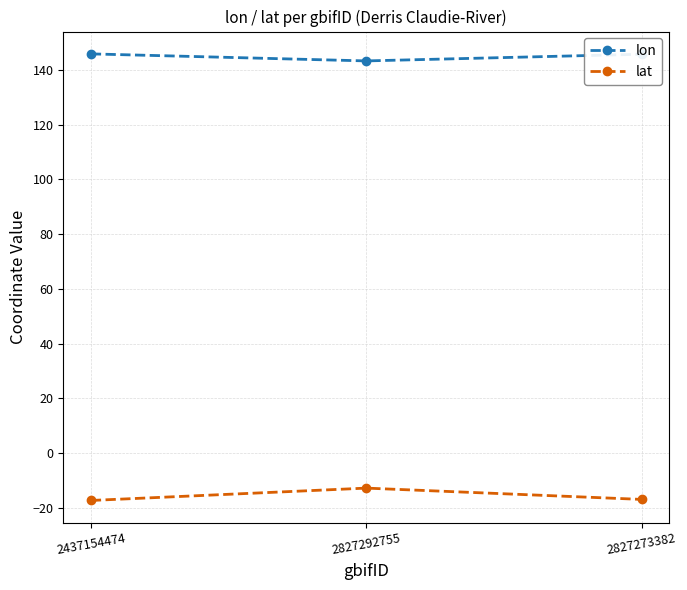

What is the label of the 3rd point from the right?

2437154474